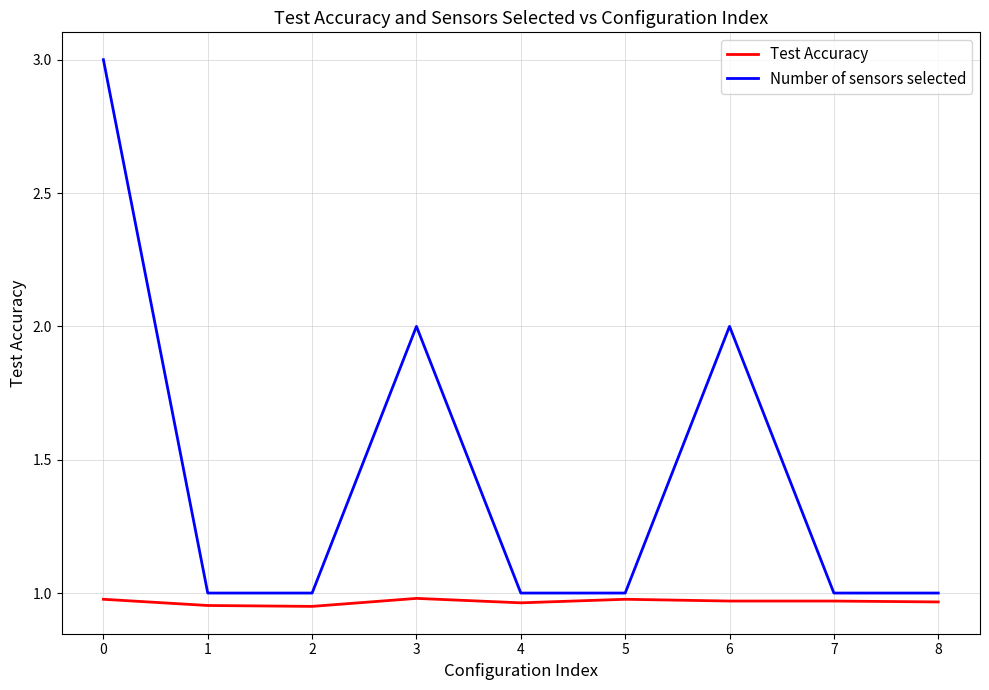

The value of Test Accuracy at 3 is 1.0. True or false?

True